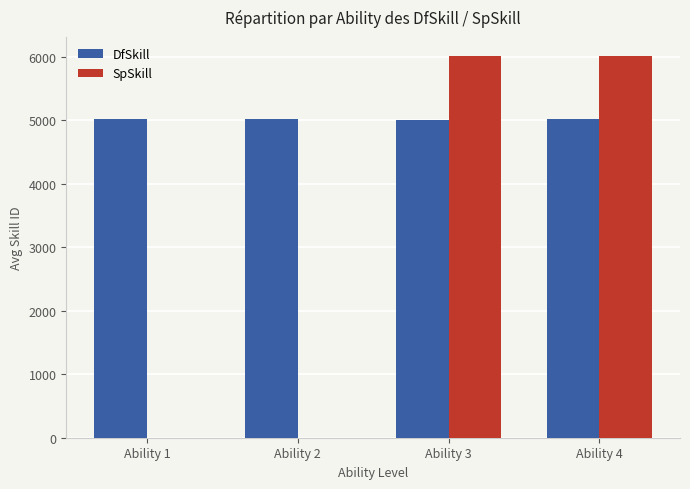

What is the highest value of the SpSkill series?

6014